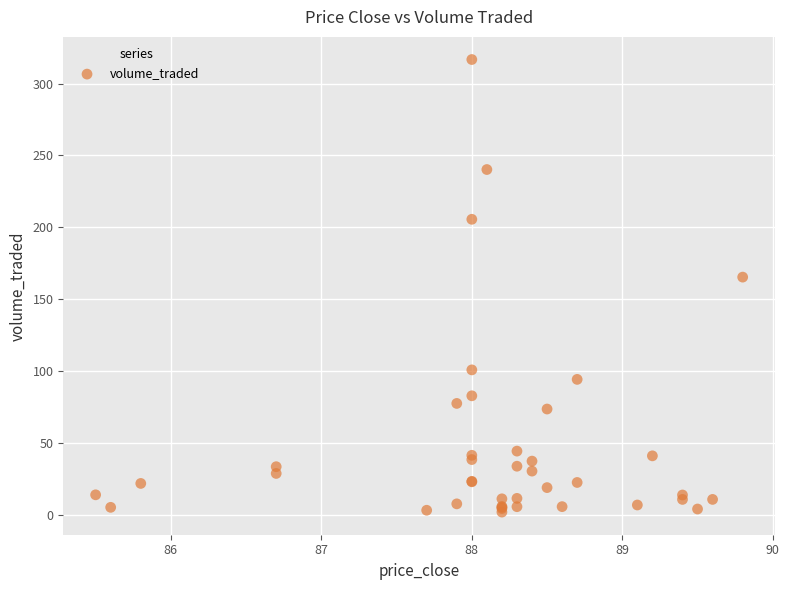

What Y value in the scatter plot is closest to 159?

165.4